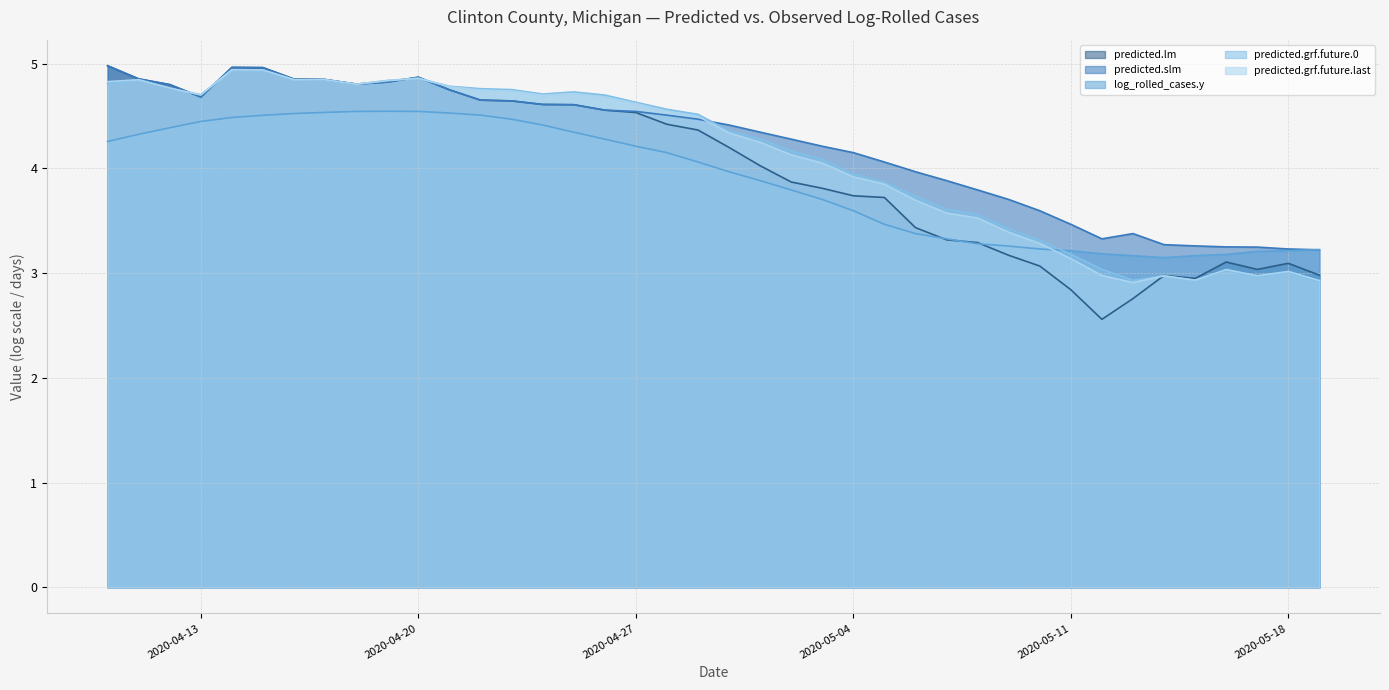

What is the value of the predicted.grf.future.last point at the 28th from the left?

3.6